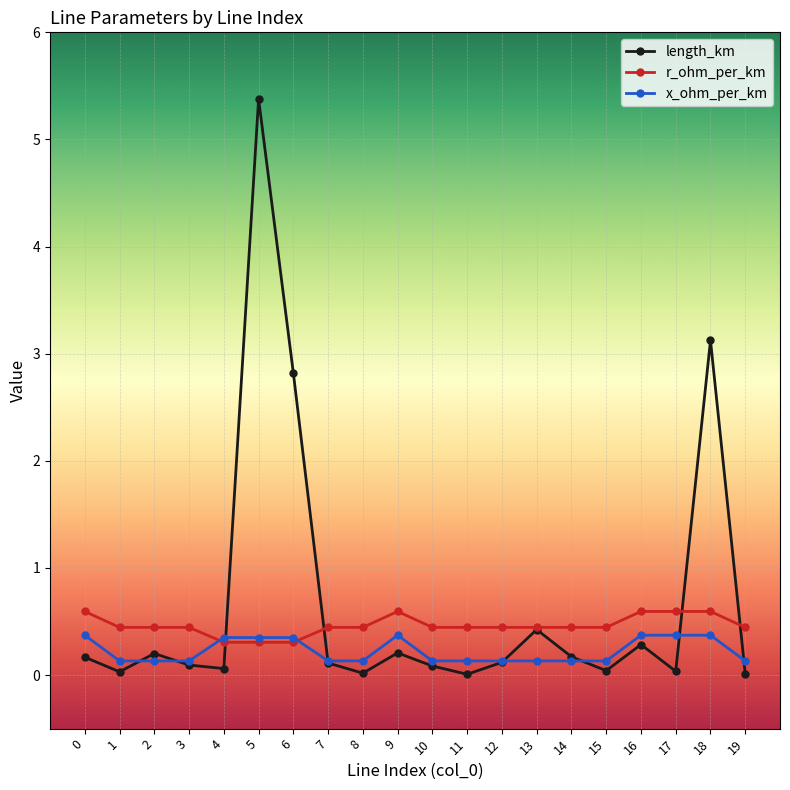

Count the x_ohm_per_km values in the range 0 to 1.

20